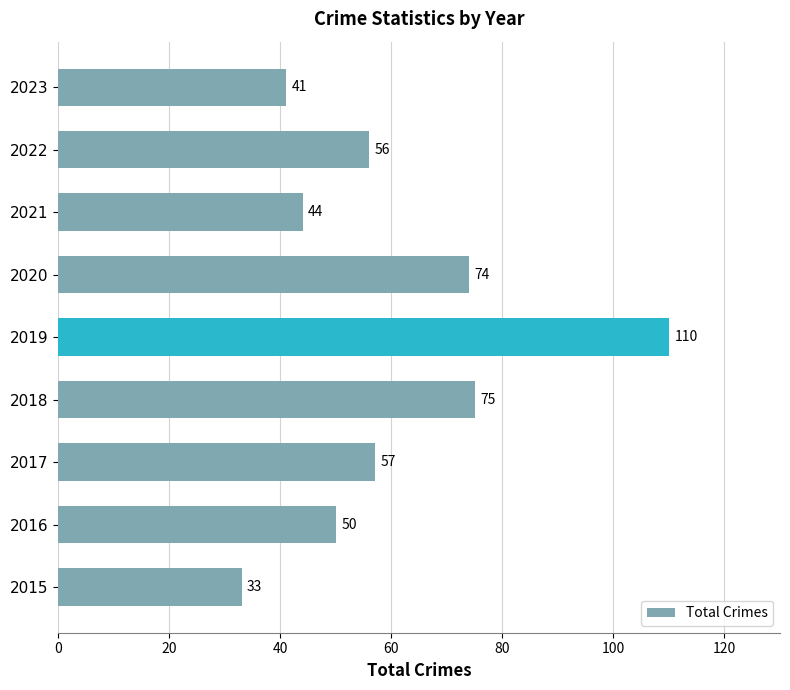

Reading bottom to top, extract all data points from this chart.

2015=33	2016=50	2017=57	2018=75	2019=110	2020=74	2021=44	2022=56	2023=41